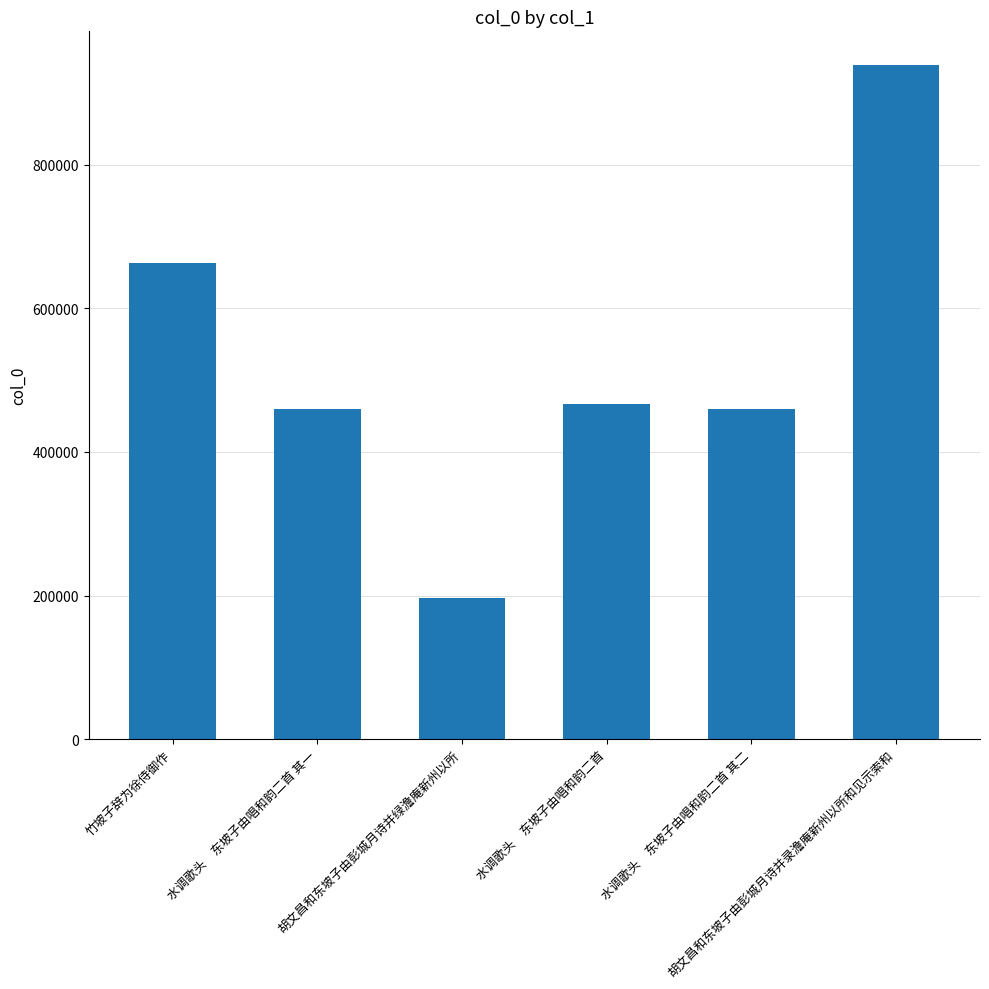

What is the change in value from 水调歌头　东坡子由唱和韵二首 to 水调歌头　东坡子由唱和韵二首 其二?

-6098